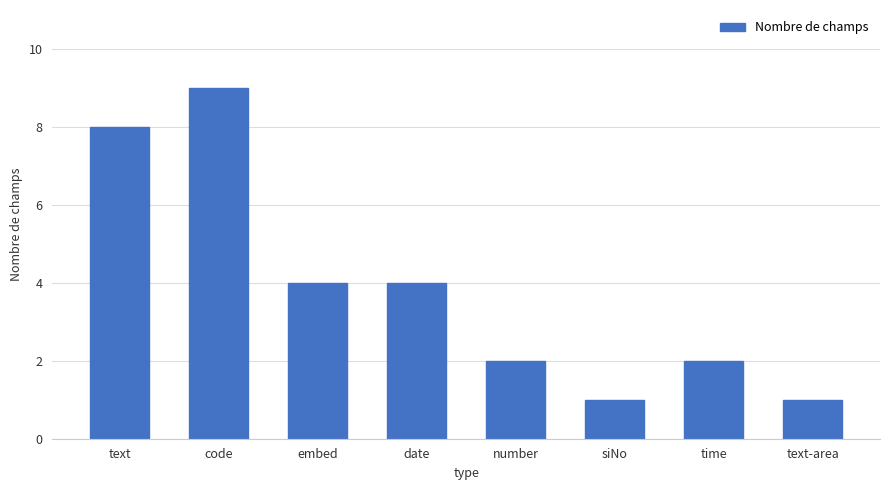

What position from the left is siNo?

6